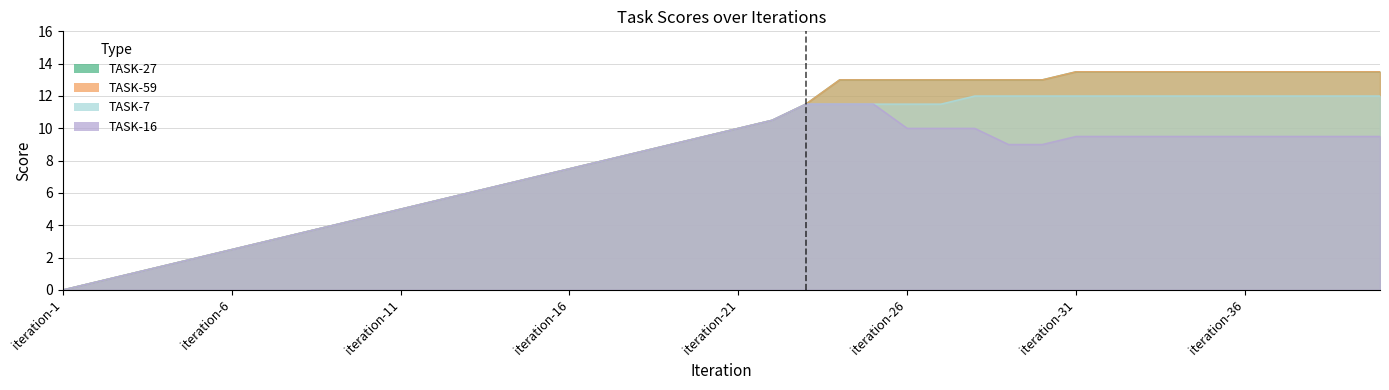

Between iteration-1 and iteration-27, which series saw the biggest shift?

TASK-27